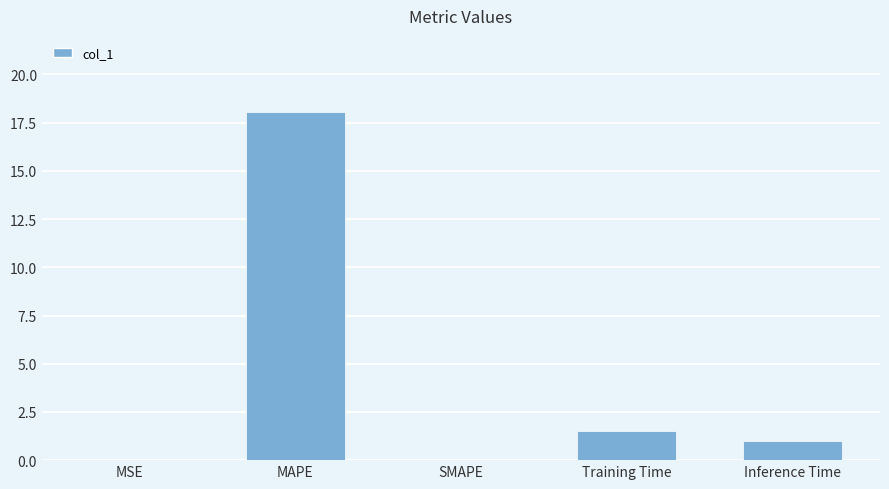

The value at Training Time is 1.5. True or false?

True